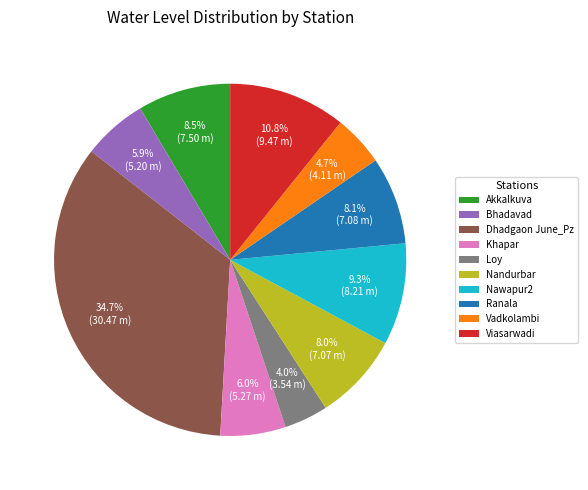

Is there any slice that represents more than half of the pie?

No